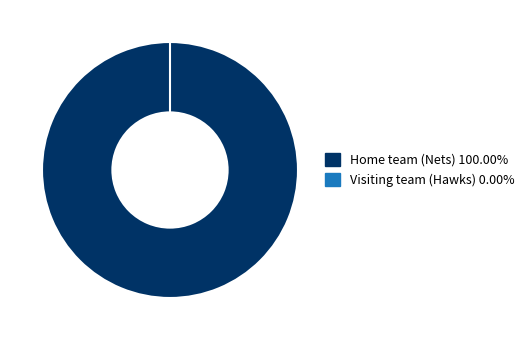

To the nearest percent, what is the combined percentage of Home team (Nets) and Visiting team (Hawks)?

100%